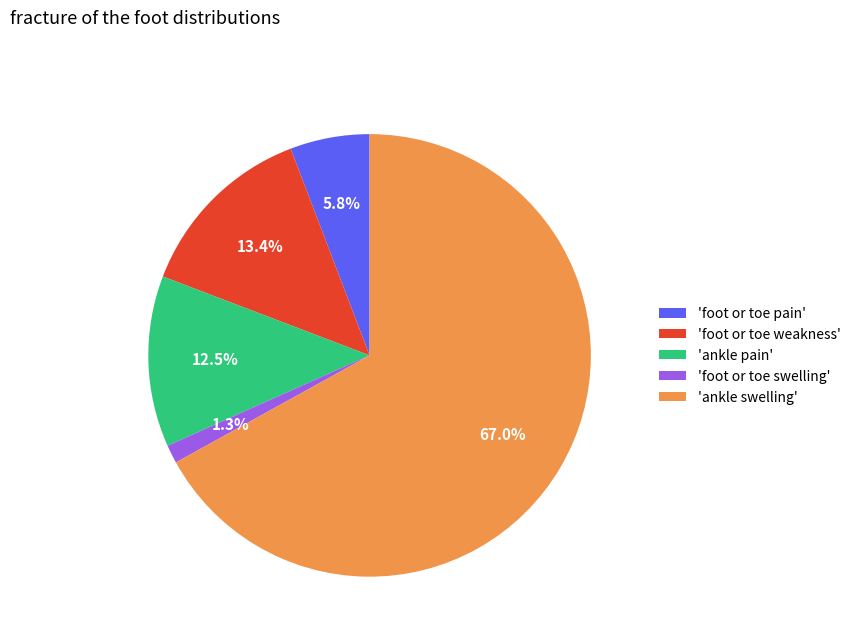

Which category has the biggest portion of the pie?

'ankle swelling'